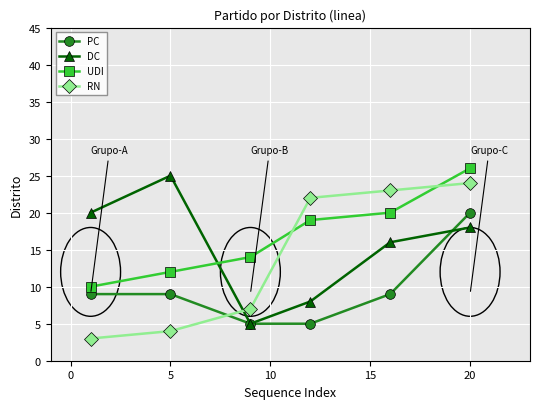

List the series in order of their overall mean, lowest first.

PC, RN, DC, UDI